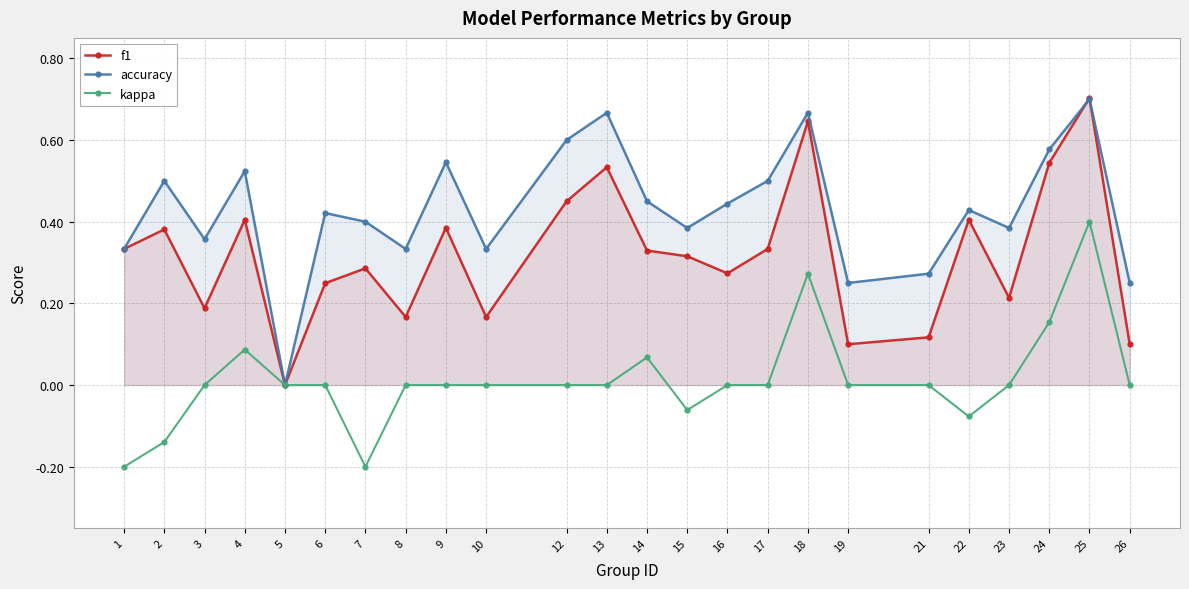

Which series has the largest total across all categories?

accuracy